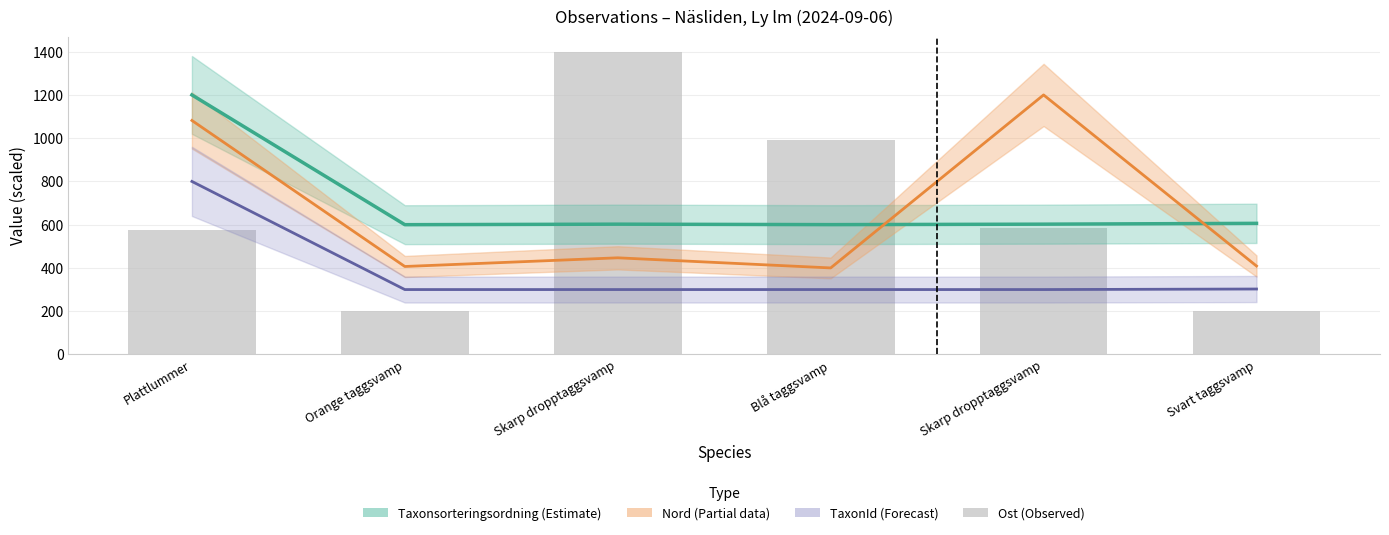

Rank the series by their maximum value, from highest to lowest.

Ost, Nord, Taxonsorteringsordning, TaxonId